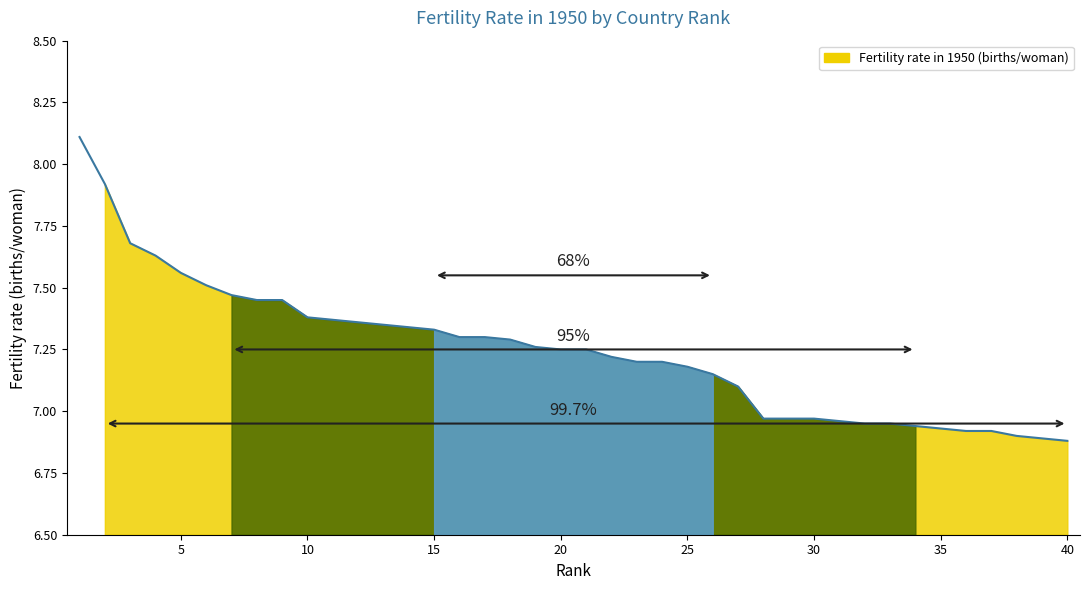

How many distinct data groups are displayed?

1